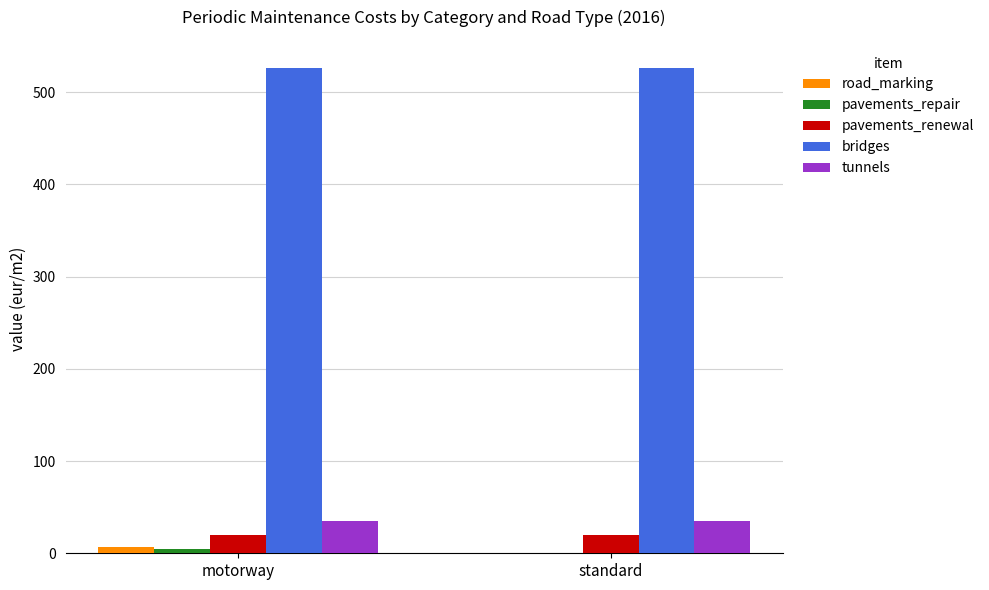

Is the value of pavements_renewal at standard greater than the value of road_marking at motorway?

Yes